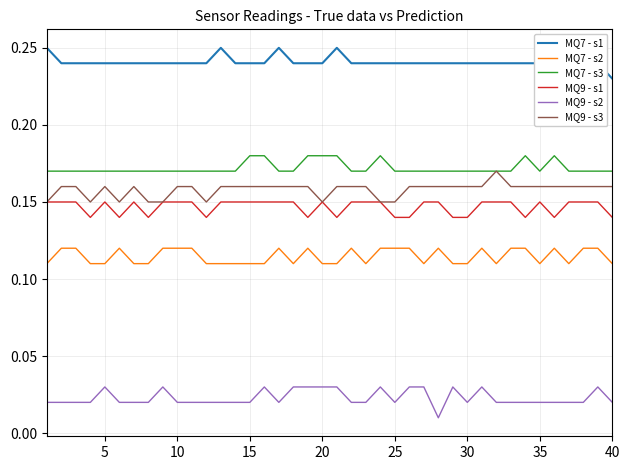

True or false: MQ9 - s1 and MQ7 - s2 cross at least once.

False